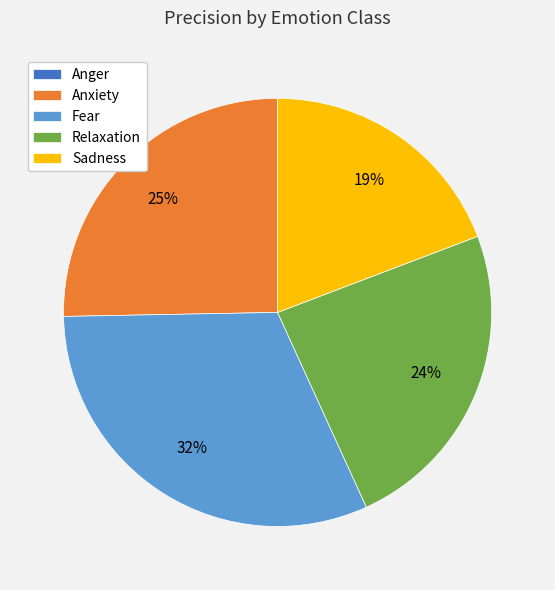

What is the largest slice in the pie chart?

Fear